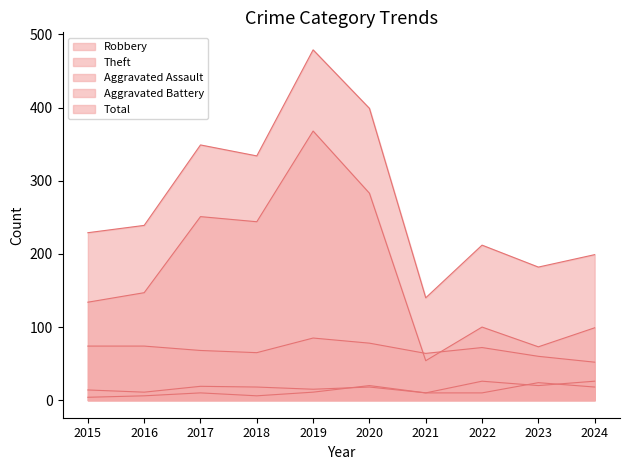

In Robbery, how many points are higher than both neighbors (excluding endpoints)?

2